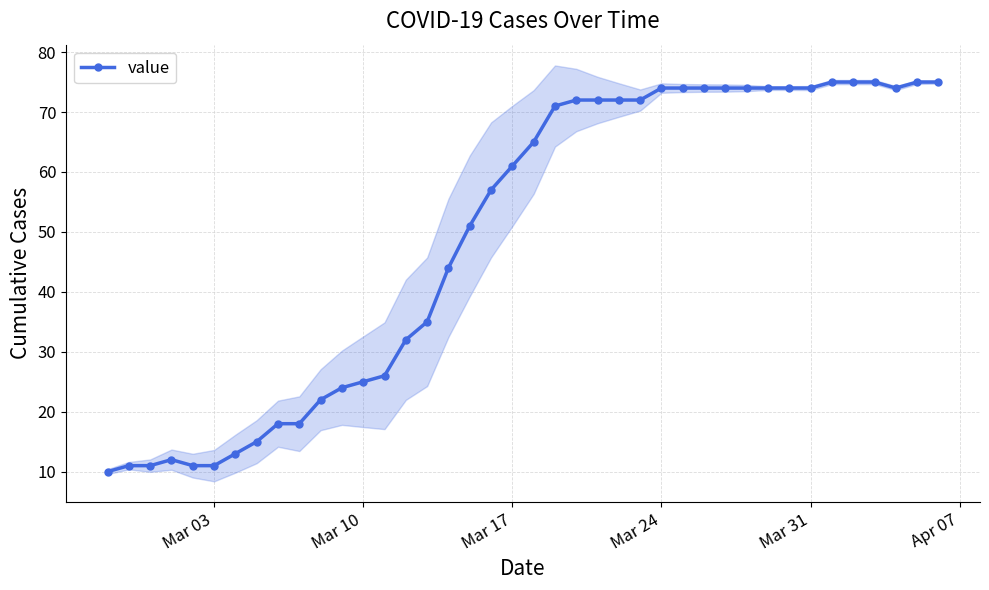

What is the average value?

49